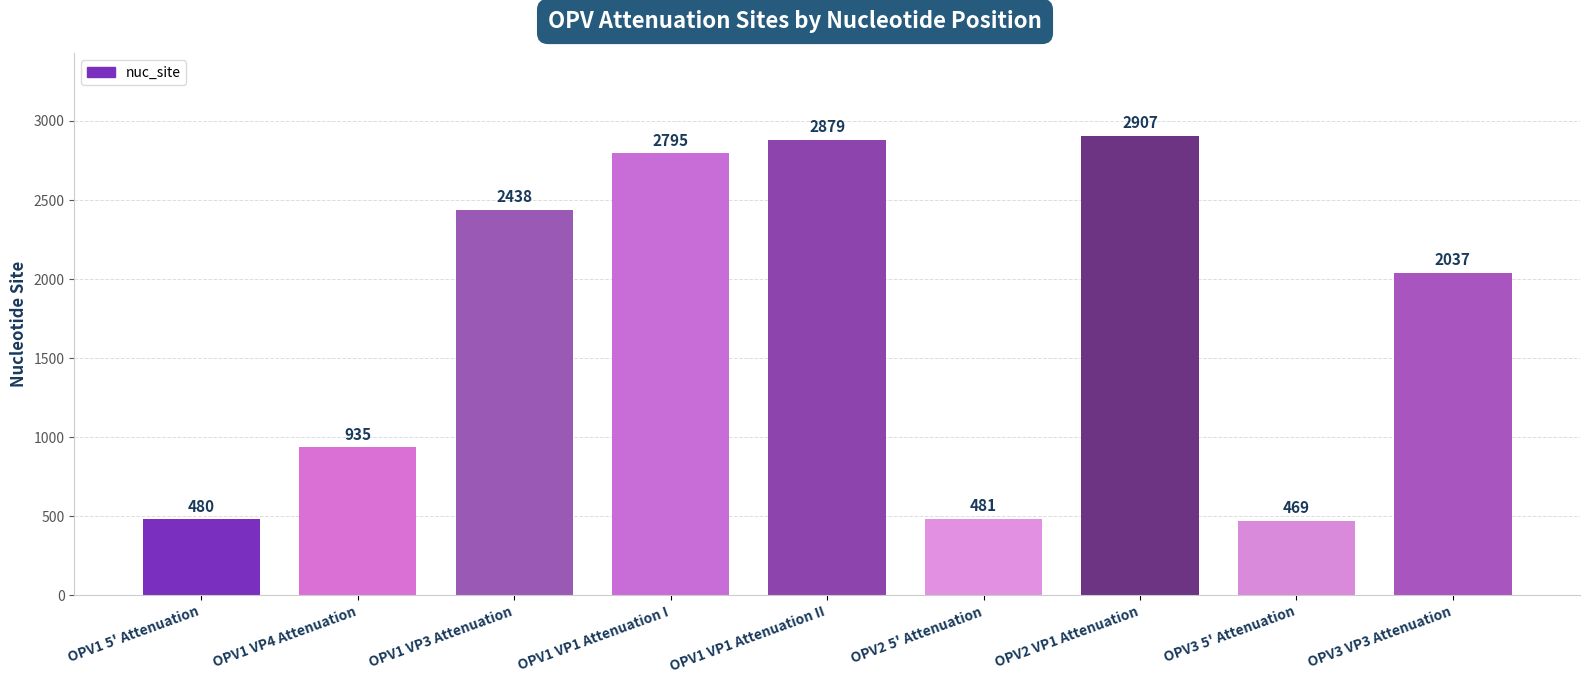

Which category has the highest value across all series?

OPV2 VP1 Attenuation